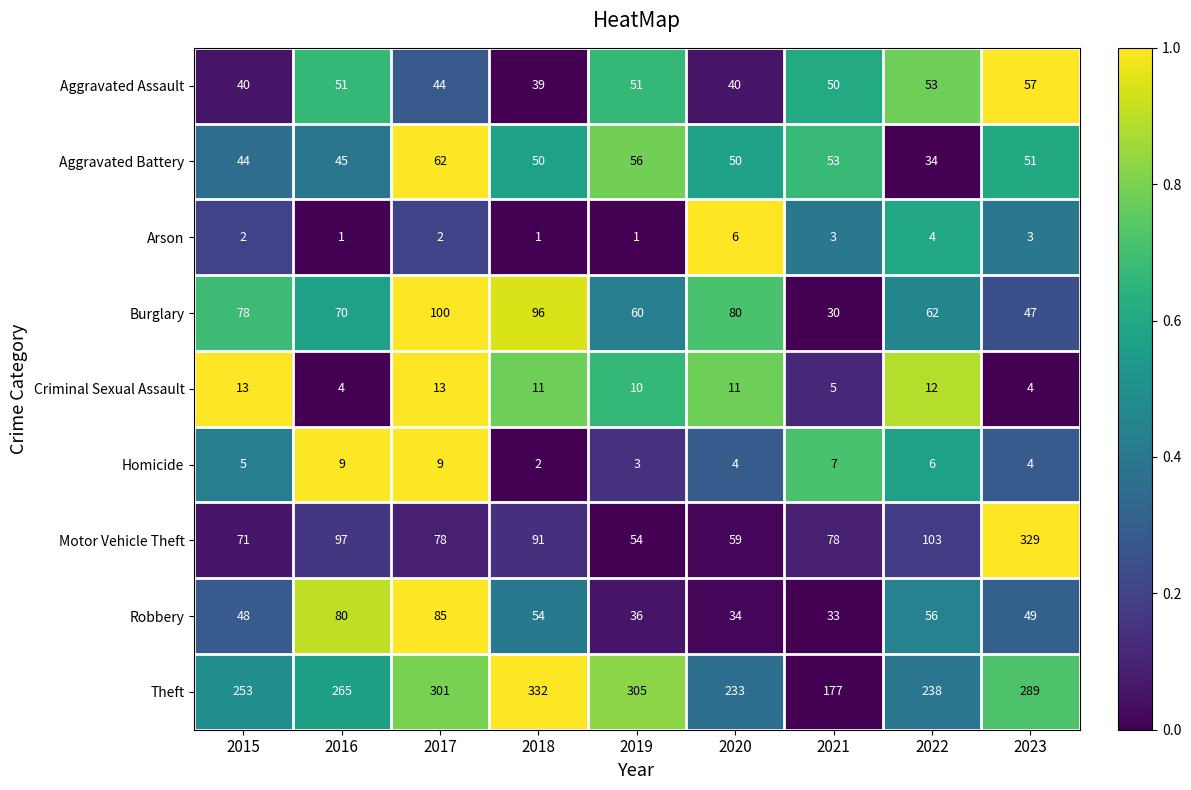

Read the Theft value at 2018.

332